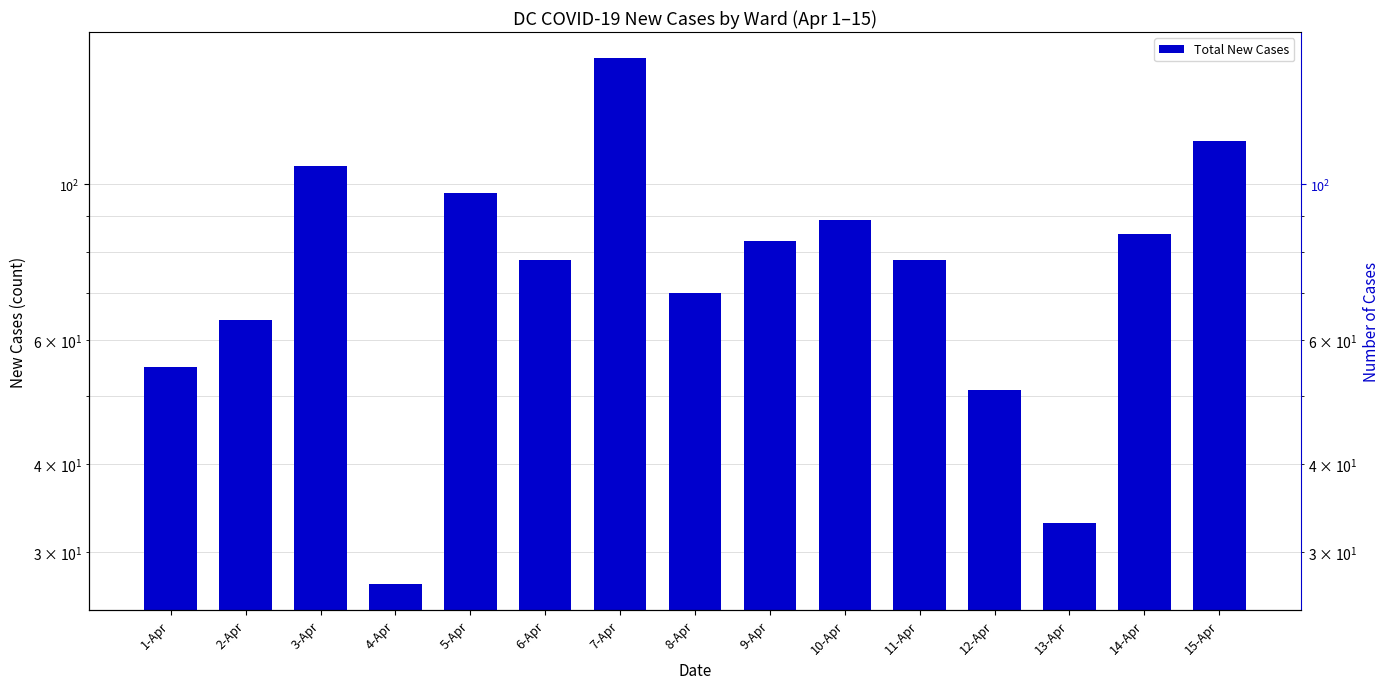

How many data points are less than 78?

6